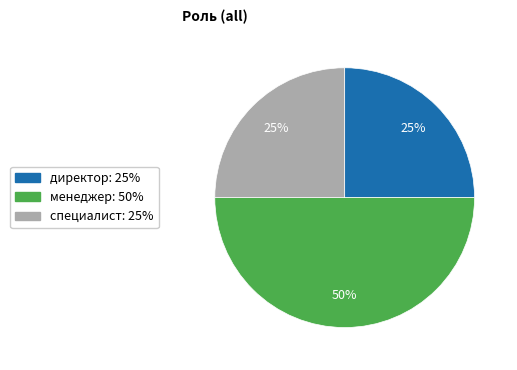

What is the ratio of the value at директор to the value at менеджер?

0.5